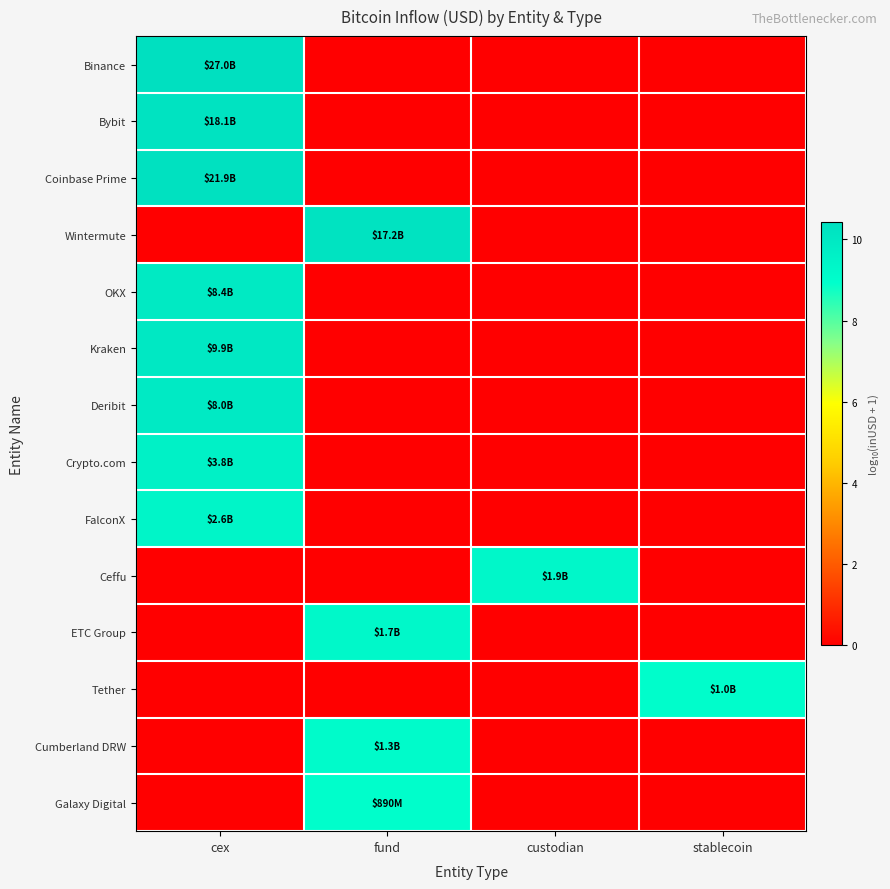

Rank the series at stablecoin from lowest to highest value.

Binance, Bybit, Coinbase Prime, Wintermute, OKX, Kraken, Deribit, Crypto.com, FalconX, Ceffu, ETC Group, Cumberland DRW, Galaxy Digital, Tether